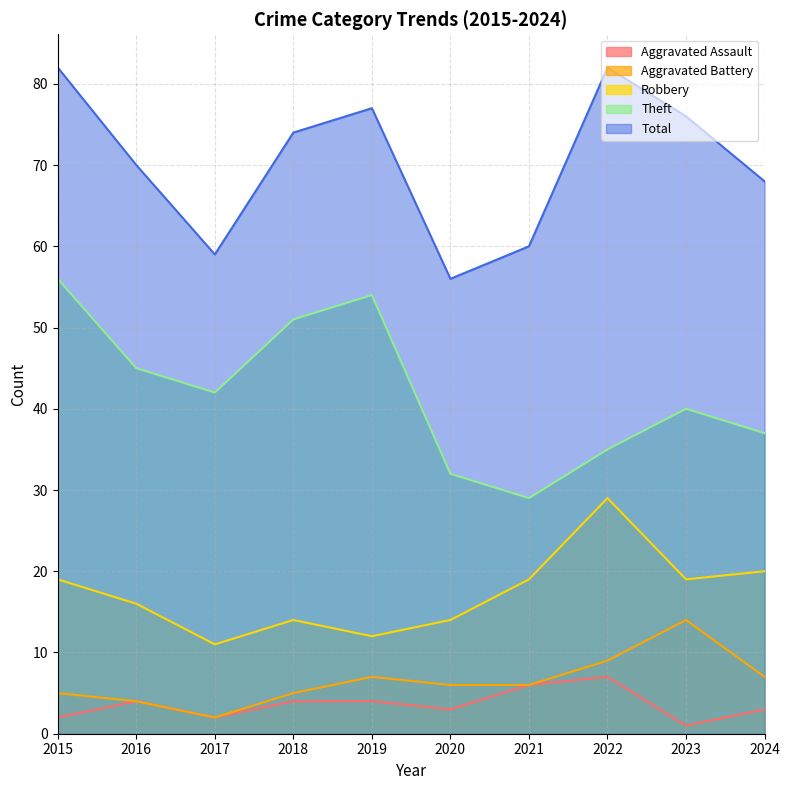

True or false: Aggravated Battery and Total intersect in this chart.

False